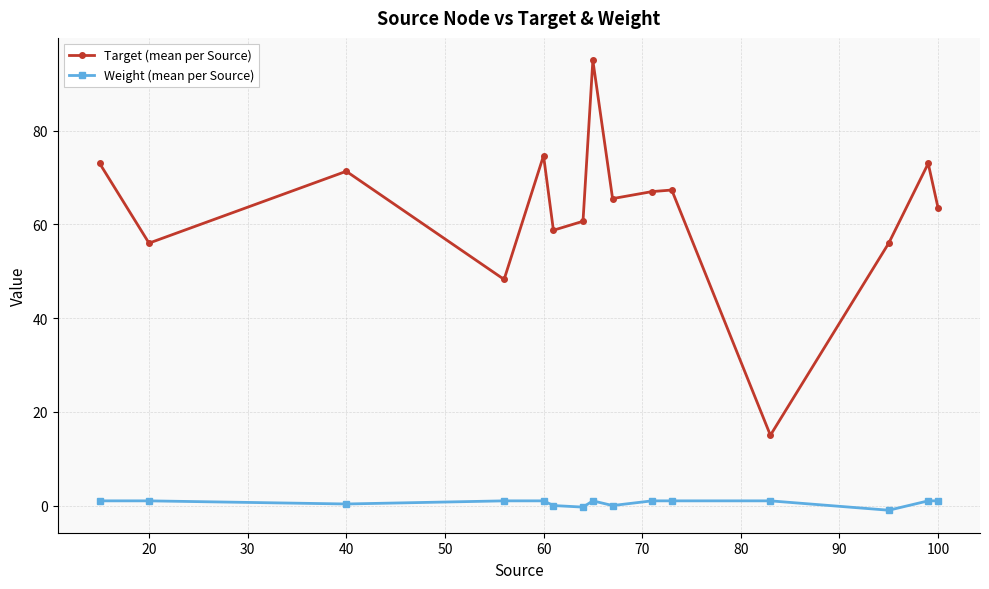

What is the sum of all Weight (mean per Source) values?

9.0